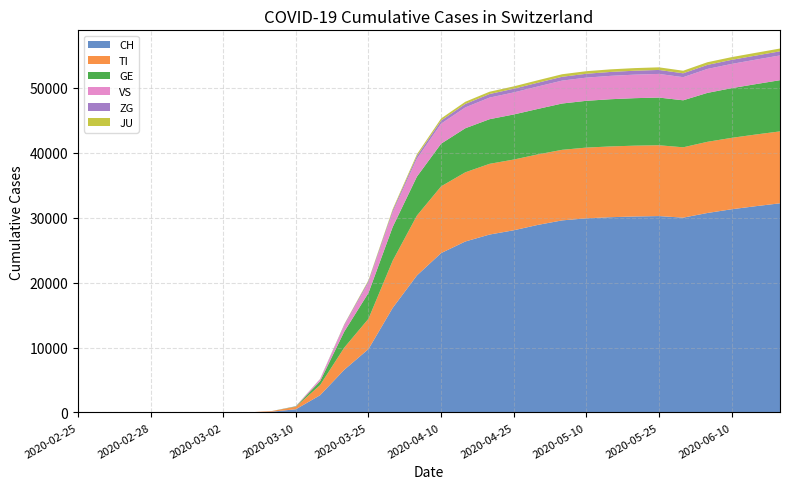

Reading left to right, what are all the values shown in this chart?

CH: 2020-02-25=0	2020-02-26=0	2020-02-27=0	2020-02-28=0	2020-02-29=0	2020-03-01=0	2020-03-02=0	2020-03-03=0	2020-03-08=114	2020-03-10=491	2020-03-15=2650	2020-03-20=6575	2020-03-25=9765	2020-03-31=16108	2020-04-05=21100	2020-04-10=24551	2020-04-15=26336	2020-04-20=27404	2020-04-25=28063	2020-04-30=28894	2020-05-05=29587	2020-05-10=29905	2020-05-15=30078	2020-05-20=30190	2020-05-25=30251	2020-05-31=30009	2020-06-05=30726	2020-06-10=31300	2020-06-15=31776	2020-06-20=32218
TI: 2020-02-25=0	2020-02-26=0	2020-02-27=0	2020-02-28=0	2020-02-29=0	2020-03-01=0	2020-03-02=0	2020-03-03=0	2020-03-08=98	2020-03-10=390	2020-03-15=1564	2020-03-20=3419	2020-03-25=4673	2020-03-31=7280	2020-04-05=9228	2020-04-10=10280	2020-04-15=10658	2020-04-20=10897	2020-04-25=10896	2020-04-30=10862	2020-05-05=10872	2020-05-10=10896	2020-05-15=10903	2020-05-20=10910	2020-05-25=10912	2020-05-31=10838	2020-06-05=10966	2020-06-10=11003	2020-06-15=11042	2020-06-20=11081
GE: 2020-02-25=0	2020-02-26=0	2020-02-27=0	2020-02-28=0	2020-02-29=0	2020-03-01=0	2020-03-02=0	2020-03-03=0	2020-03-08=0	2020-03-10=67	2020-03-15=595	2020-03-20=2468	2020-03-25=3988	2020-03-31=5185	2020-04-05=5997	2020-04-10=6575	2020-04-15=6786	2020-04-20=6872	2020-04-25=6946	2020-04-30=7005	2020-05-05=7133	2020-05-10=7208	2020-05-15=7272	2020-05-20=7317	2020-05-25=7345	2020-05-31=7240	2020-06-05=7535	2020-06-10=7652	2020-06-15=7762	2020-06-20=7887
VS: 2020-02-25=0	2020-02-26=0	2020-02-27=0	2020-02-28=0	2020-02-29=0	2020-03-01=0	2020-03-02=0	2020-03-03=0	2020-03-08=0	2020-03-10=30	2020-03-15=304	2020-03-20=908	2020-03-25=1574	2020-03-31=2252	2020-04-05=2770	2020-04-10=3086	2020-04-15=3217	2020-04-20=3330	2020-04-25=3396	2020-04-30=3460	2020-05-05=3531	2020-05-10=3571	2020-05-15=3601	2020-05-20=3625	2020-05-25=3644	2020-05-31=3564	2020-06-05=3692	2020-06-10=3736	2020-06-15=3771	2020-06-20=3815
ZG: 2020-02-25=0	2020-02-26=0	2020-02-27=0	2020-02-28=0	2020-02-29=0	2020-03-01=0	2020-03-02=0	2020-03-03=0	2020-03-08=0	2020-03-10=0	2020-03-15=34	2020-03-20=154	2020-03-25=247	2020-03-31=302	2020-04-05=413	2020-04-10=482	2020-04-15=527	2020-04-20=551	2020-04-25=567	2020-04-30=580	2020-05-05=588	2020-05-10=596	2020-05-15=602	2020-05-20=604	2020-05-25=611	2020-05-31=596	2020-06-05=618	2020-06-10=625	2020-06-15=627	2020-06-20=630
JU: 2020-02-25=0	2020-02-26=0	2020-02-27=0	2020-02-28=0	2020-02-29=0	2020-03-01=0	2020-03-02=0	2020-03-03=0	2020-03-08=0	2020-03-10=0	2020-03-15=18	2020-03-20=71	2020-03-25=141	2020-03-31=197	2020-04-05=266	2020-04-10=316	2020-04-15=338	2020-04-20=353	2020-04-25=365	2020-04-30=377	2020-05-05=391	2020-05-10=395	2020-05-15=399	2020-05-20=402	2020-05-25=404	2020-05-31=396	2020-06-05=414	2020-06-10=421	2020-06-15=427	2020-06-20=432